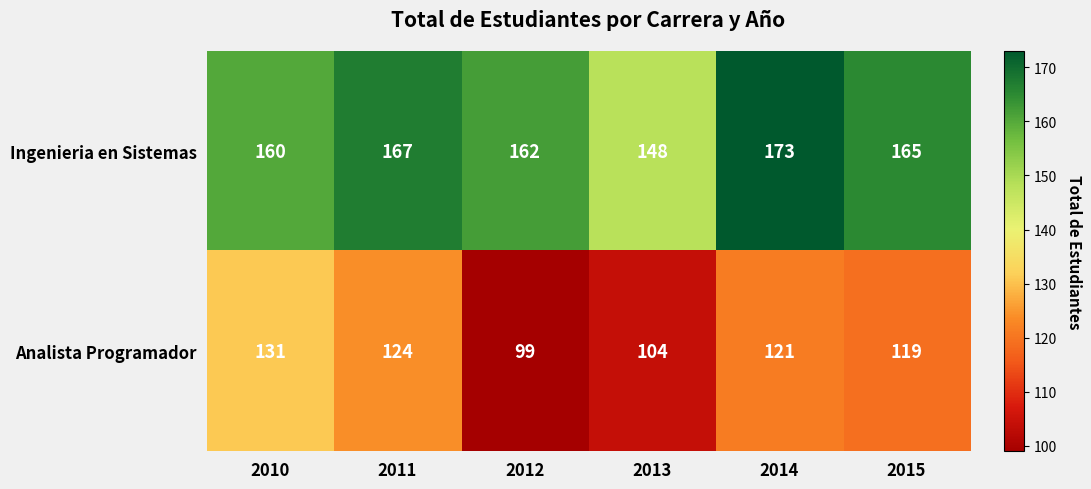

The value of Analista Programador at 2011 is 124. True or false?

True